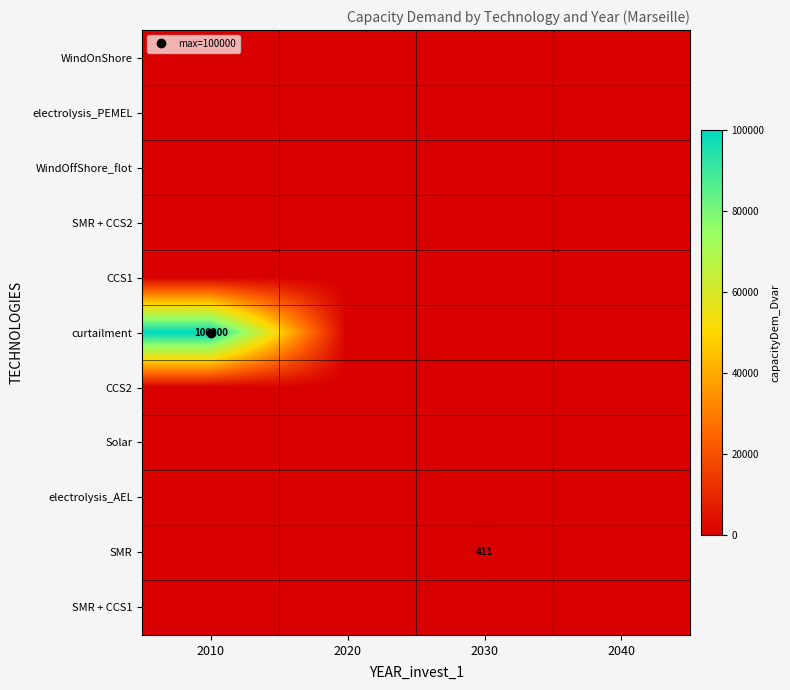

Which series has the largest total across all categories?

curtailment